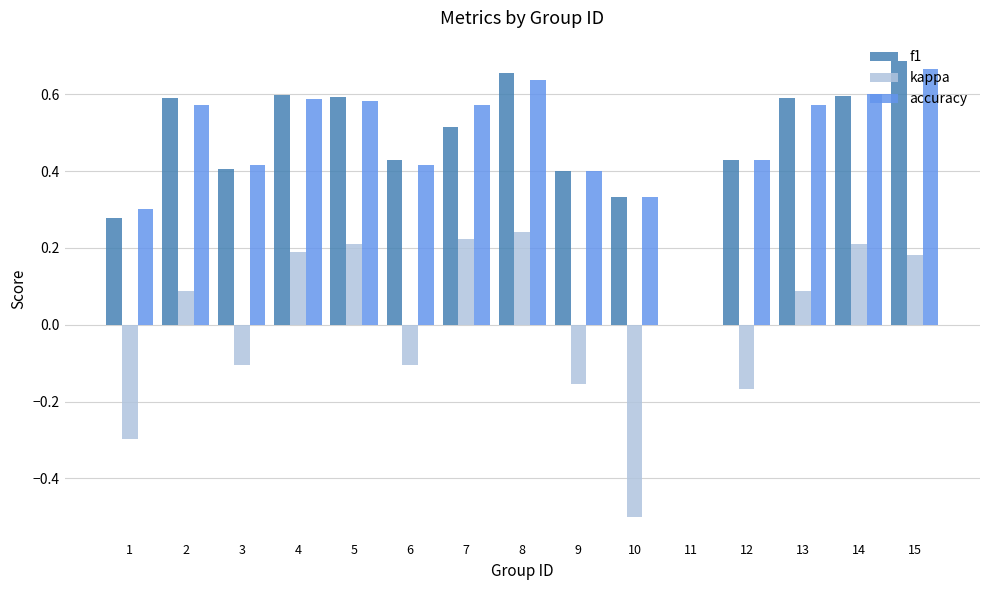

Which series has the largest range (max minus min)?

kappa